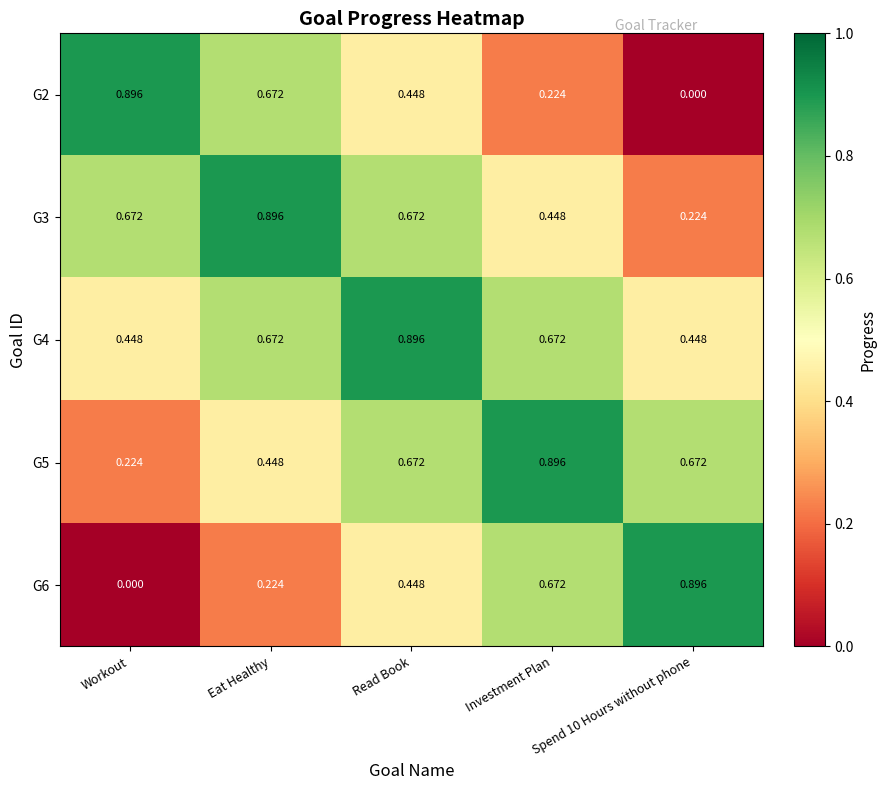

Is the value of G2 at Eat Healthy greater than the value of G4 at Workout?

Yes